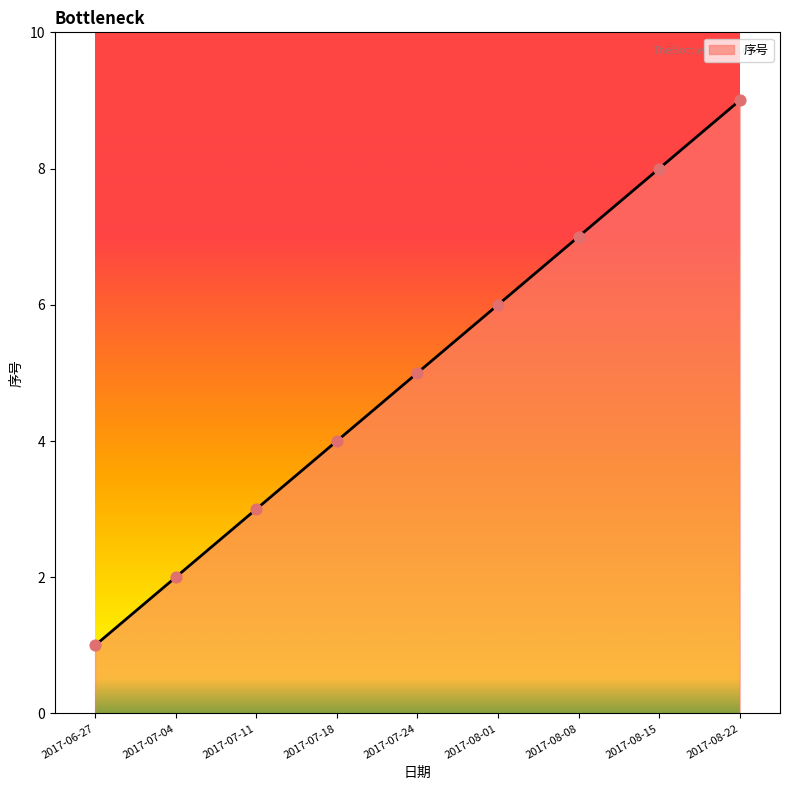

Between 2017-08-15 and 2017-07-24, which is larger?

2017-08-15